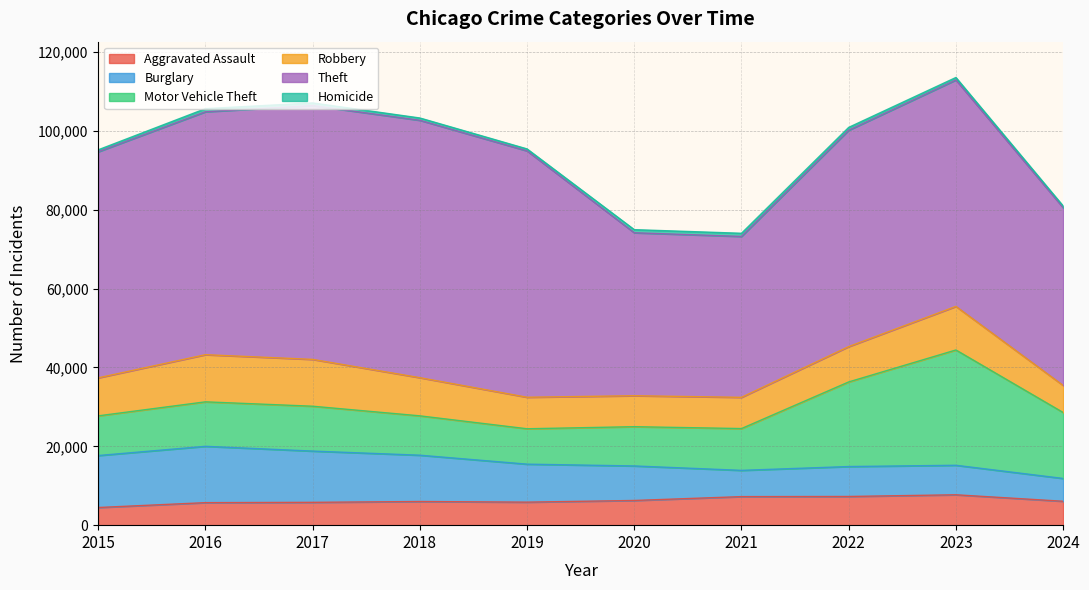

Which category has the lowest value in the Aggravated Assault series?

2015